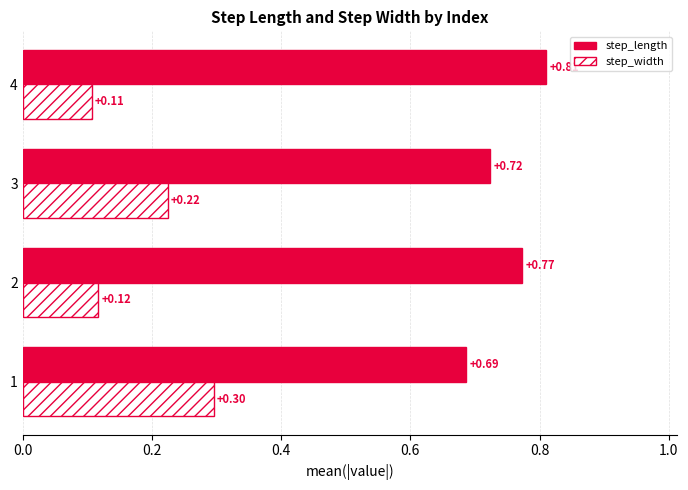

How many data points does each series have?

4